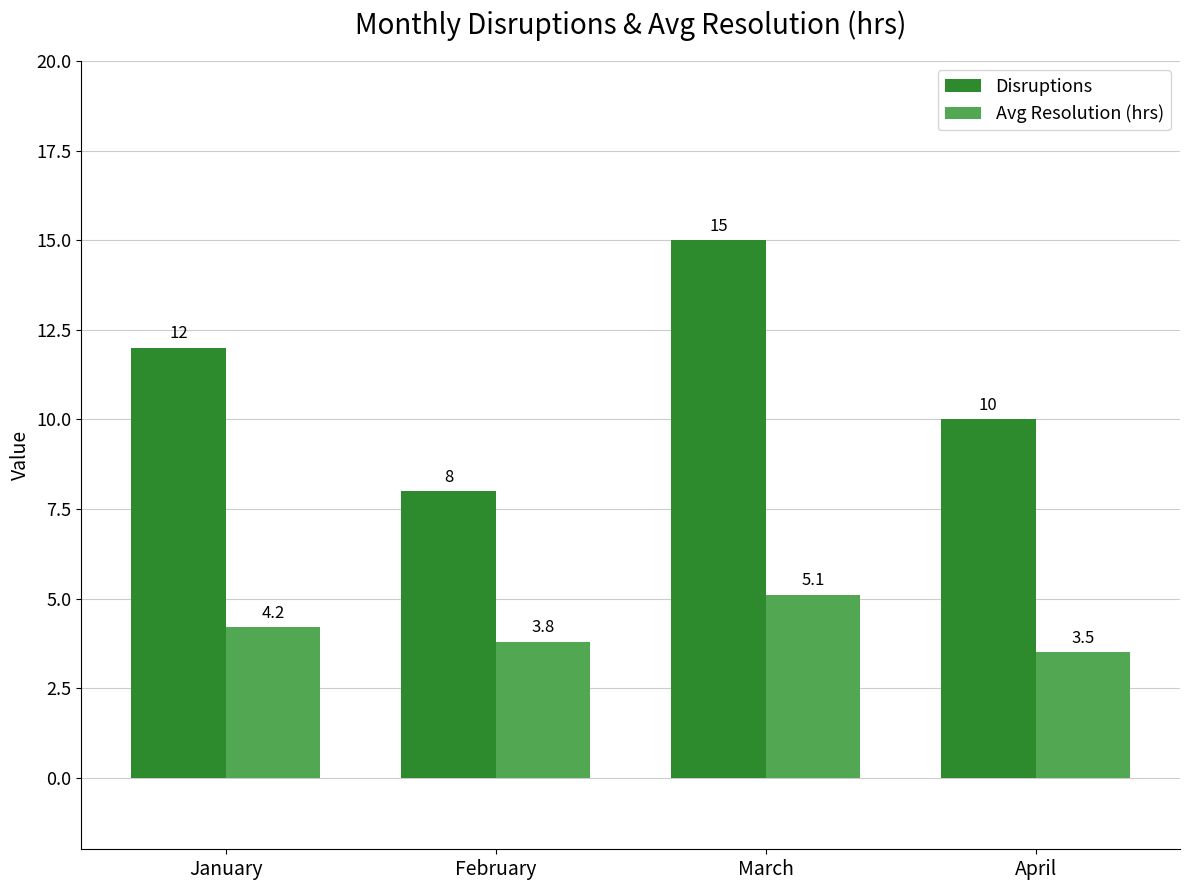

The value of Disruptions at February is 8.0. True or false?

True